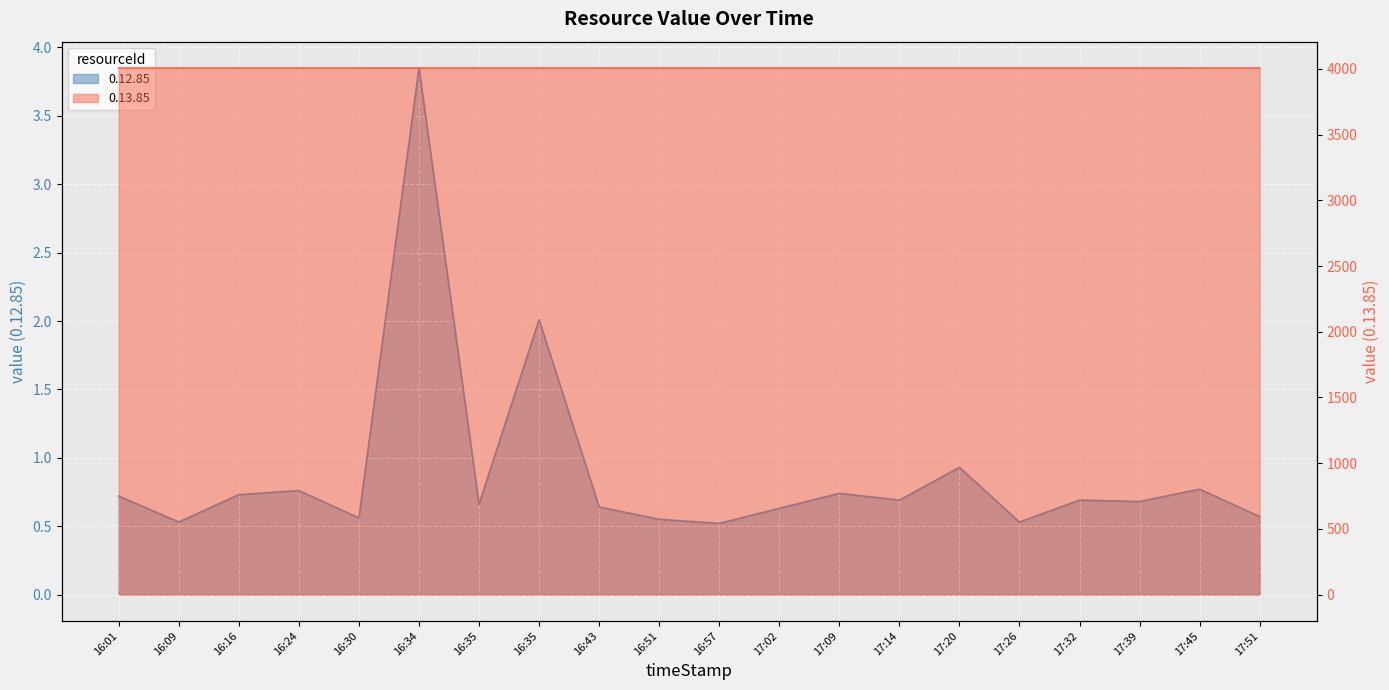

What value does the 0.12.85 series have at 17:09?

0.7